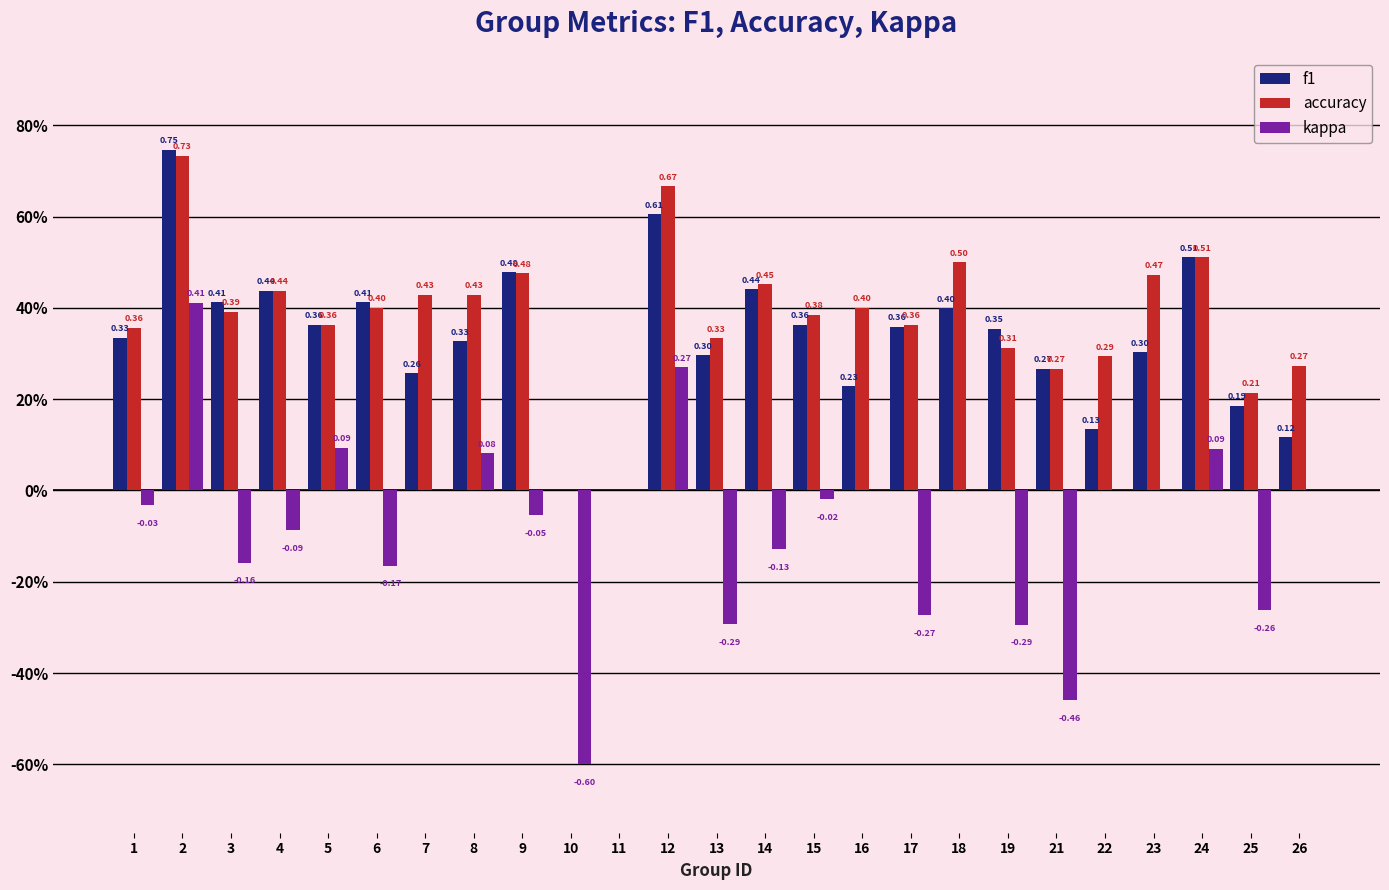

What are all the series names shown in the legend?

f1, accuracy, kappa